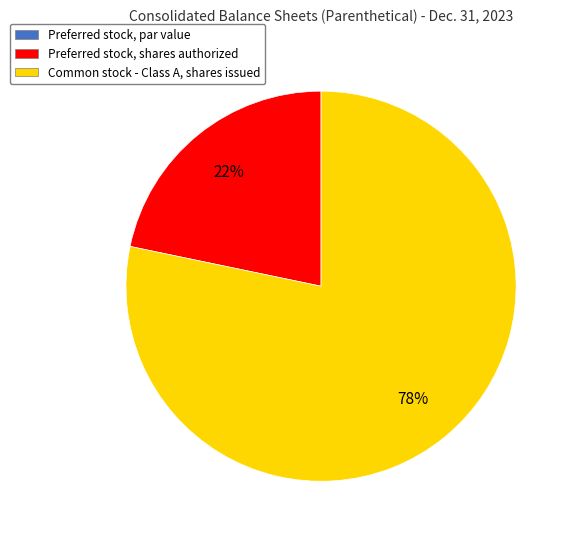

To the nearest percent, what percentage of the pie is Preferred stock, shares authorized?

22%